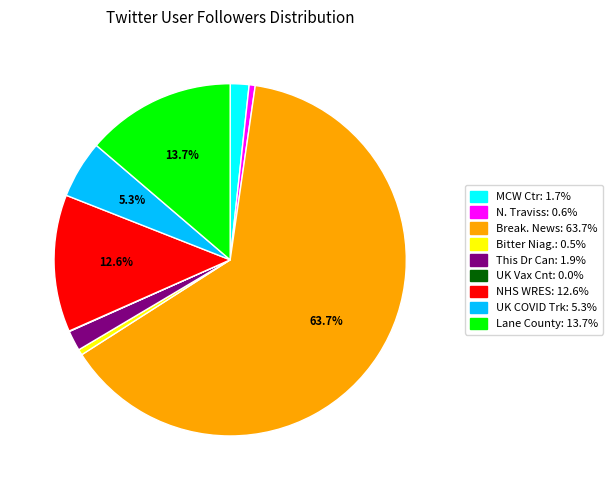

Combined, do Lane County: 13.7% and N. Traviss: 0.6% account for over 50%?

No